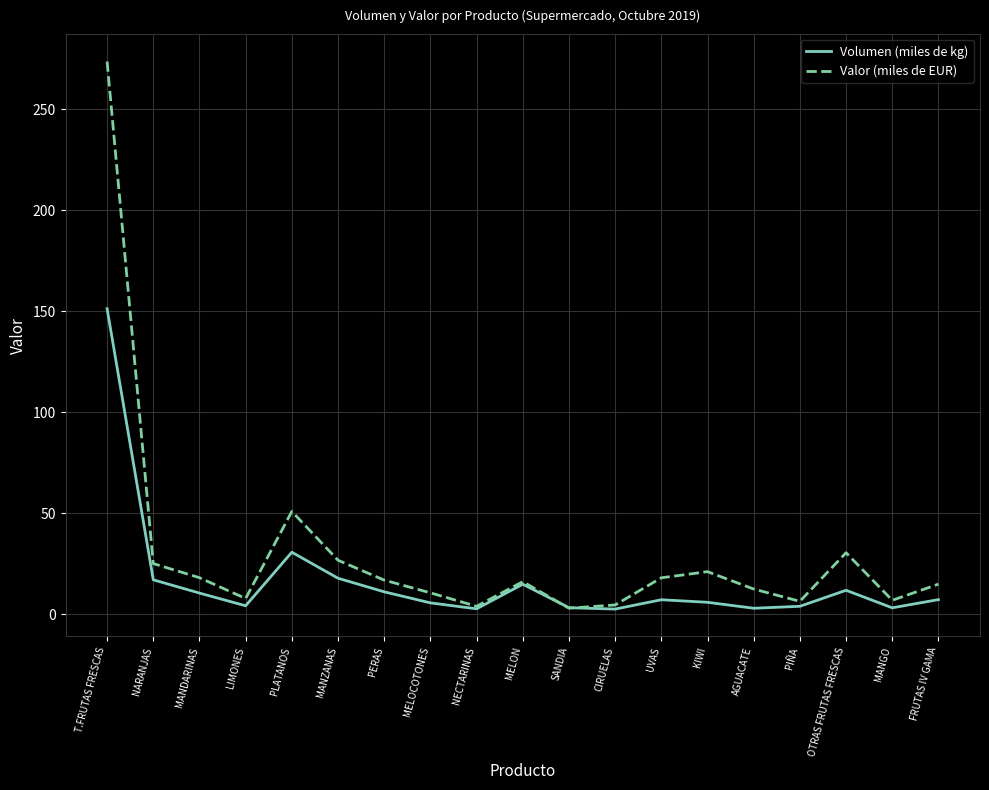

Which series has the largest total across all categories?

Valor (miles de EUR)